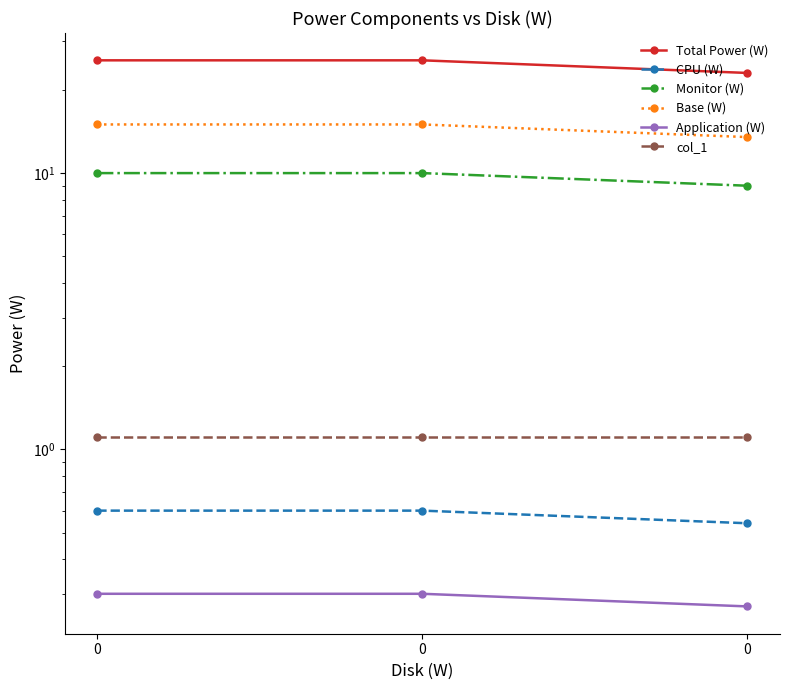

Reading left to right, list all the values displayed in this chart.

Total Power (W): 0=25.6	0=25.6	0=23.0
CPU (W): 0=0.6	0=0.6	0=0.5
Monitor (W): 0=10.0	0=10.0	0=9.0
Base (W): 0=15.0	0=15.0	0=13.5
Application (W): 0=0.3	0=0.3	0=0.3
col_1: 0=1.1	0=1.1	0=1.1